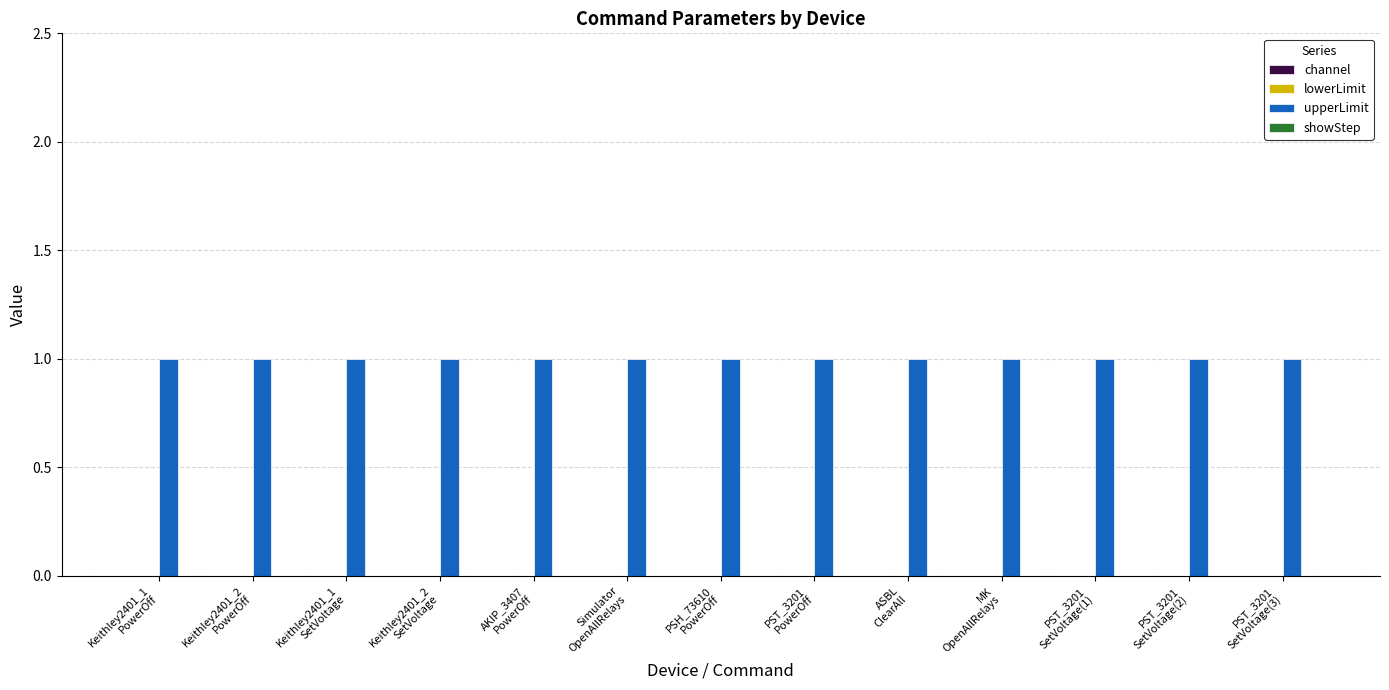

What is the label of the 7th bar from the left?

PSH_73610
PowerOff